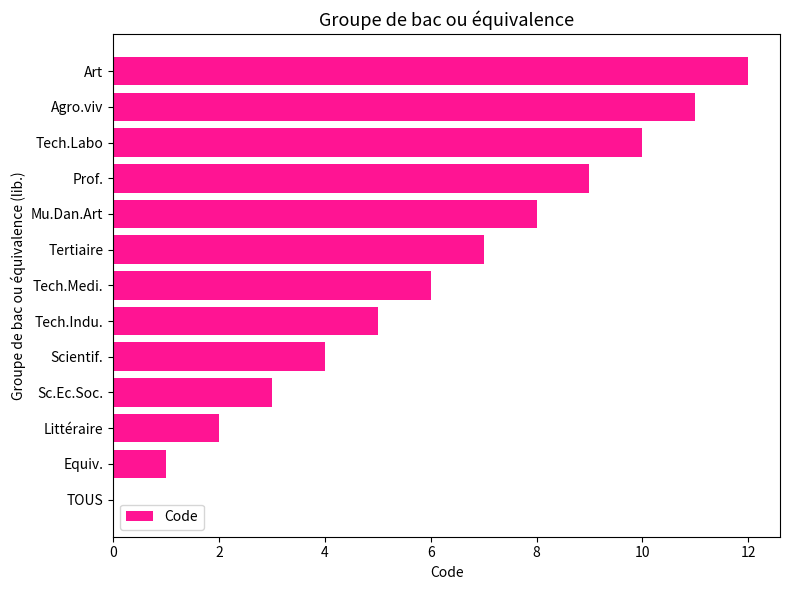

How many categories are shown in the chart?

13